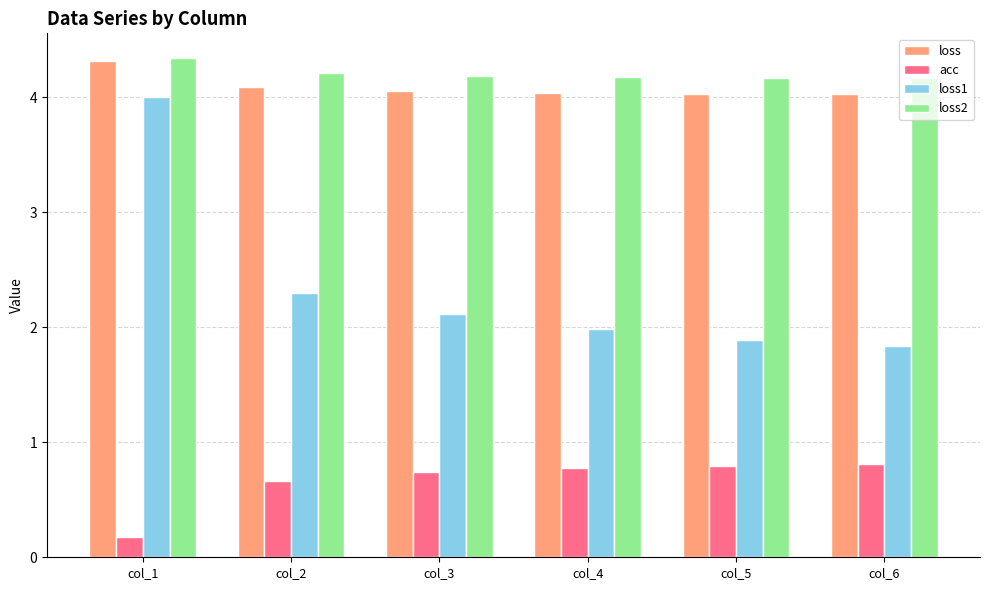

Count the acc values in the range 0 to 1.

6